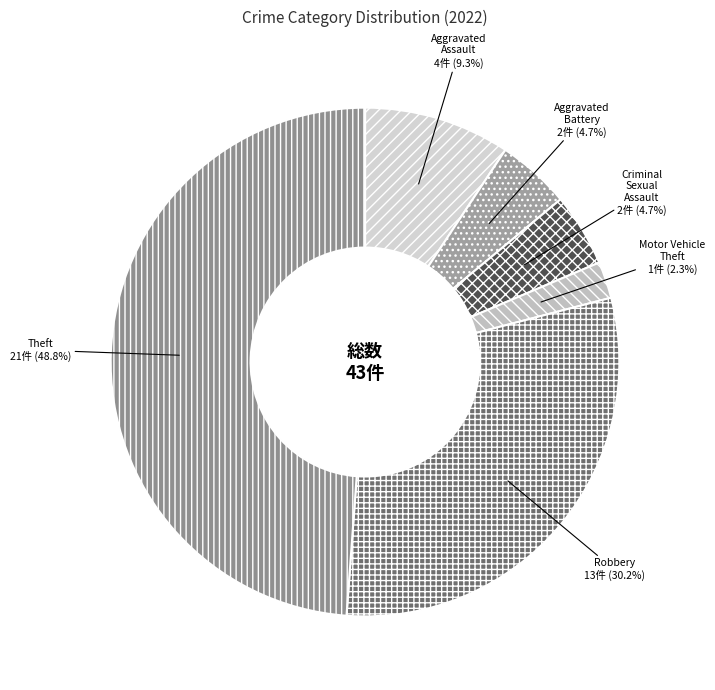

Is there a majority slice in this chart?

No